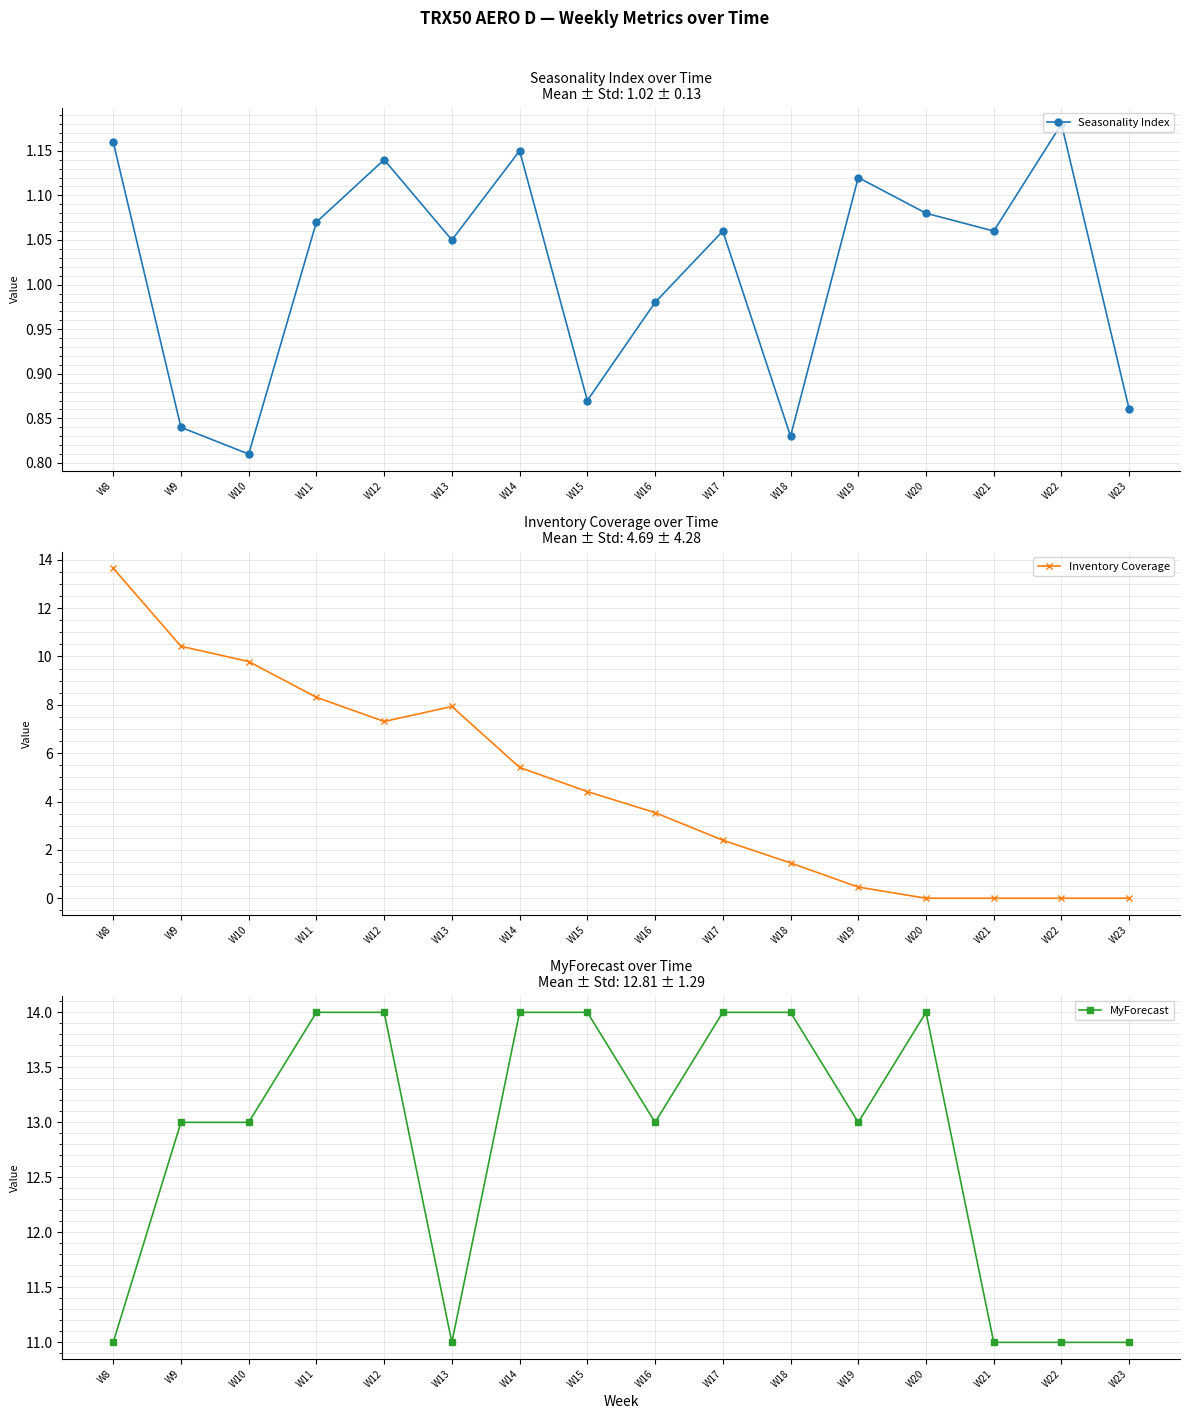

At which category does MyForecast reach its first local valley?

W13